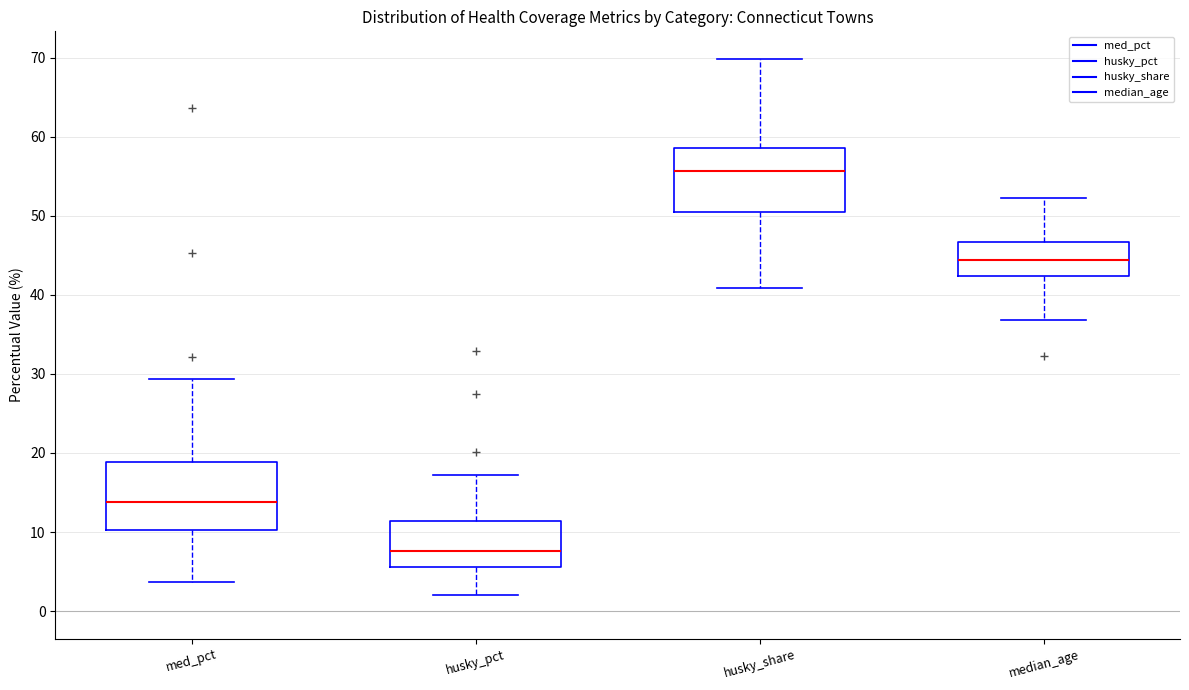

Reading left to right, transcribe this box plot: for each box, give where its median line is, the range the box spans, and where its two whiskers end, as read against the y-axis. The values are not printed on the chart, so give them approximately, as read against the axis.

med_pct: median 14, box 10 to 19, whiskers 4 to 29
husky_pct: median 8, box 6 to 11, whiskers 2 to 17
husky_share: median 56, box 50 to 59, whiskers 41 to 70
median_age: median 44, box 42 to 47, whiskers 37 to 52